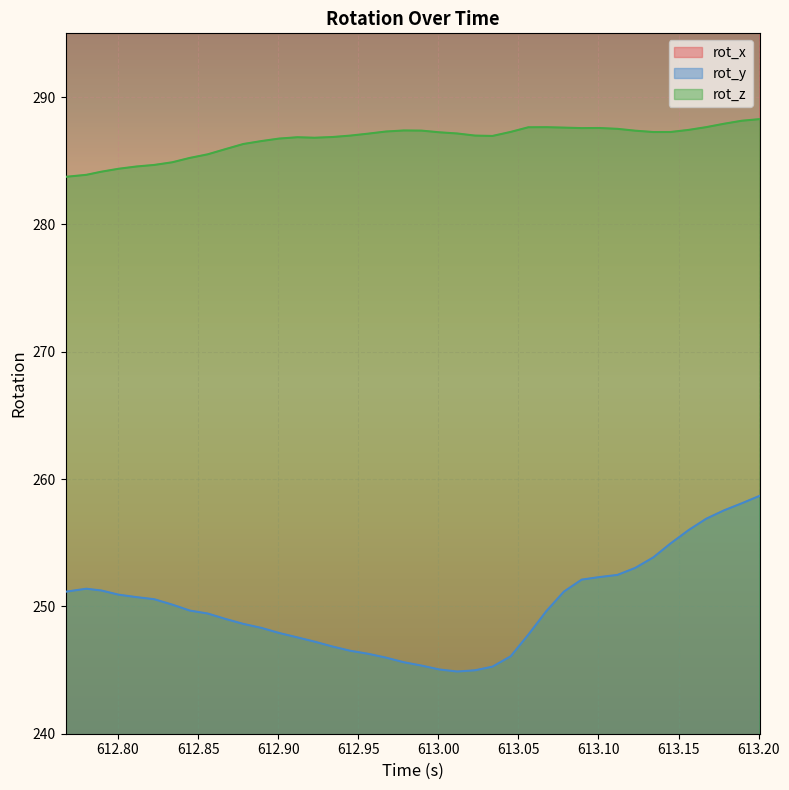

What is the difference between the rot_x values at 613.0338 and 612.945?

1.4